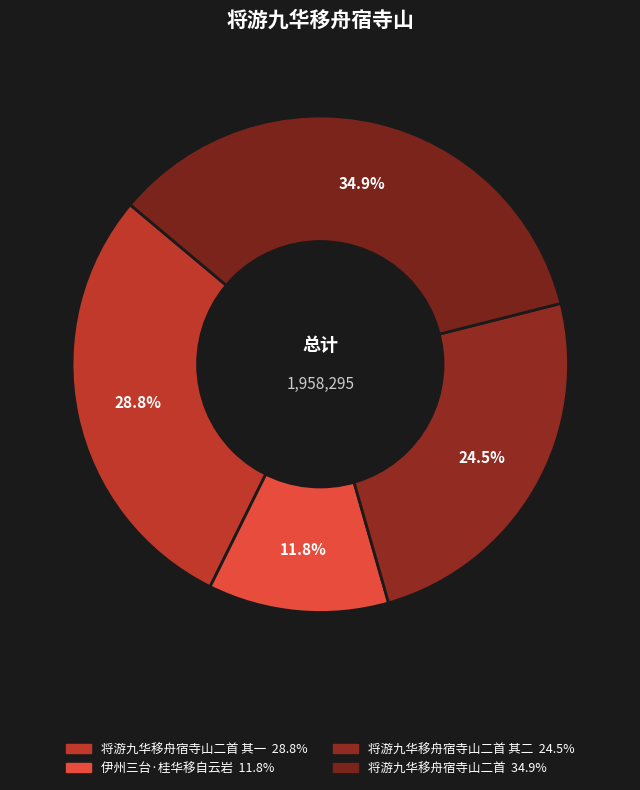

How many segments does this pie chart have?

4